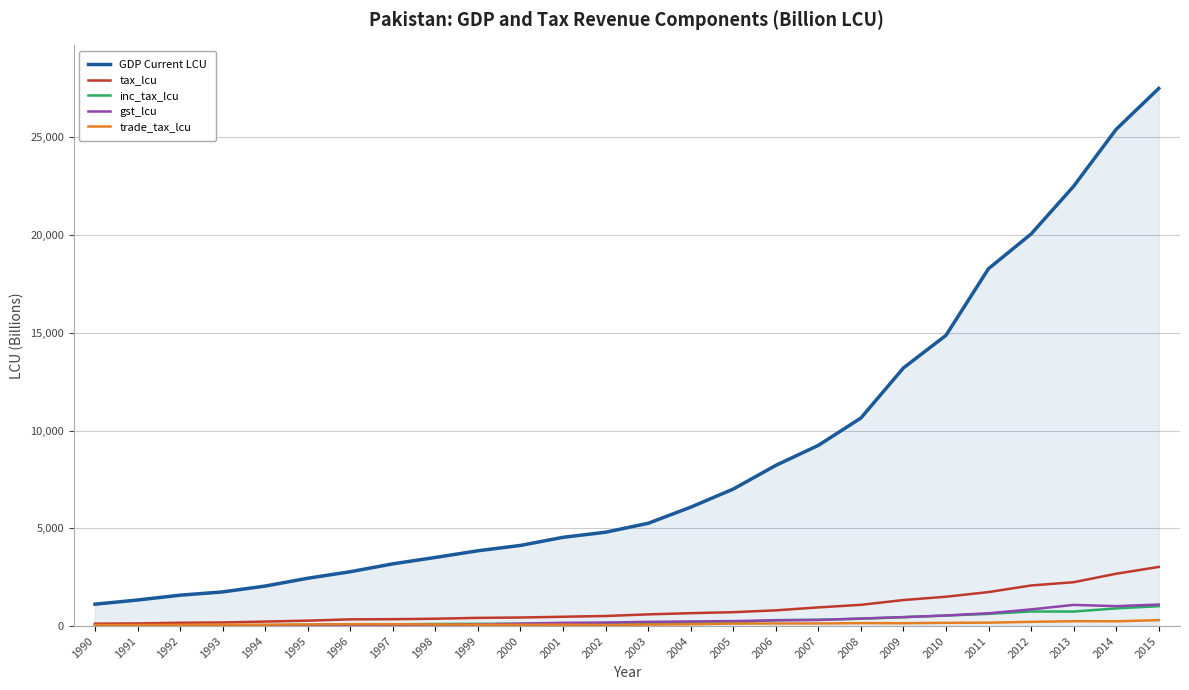

True or false: inc_tax_lcu and GDP Current LCU intersect in this chart.

False